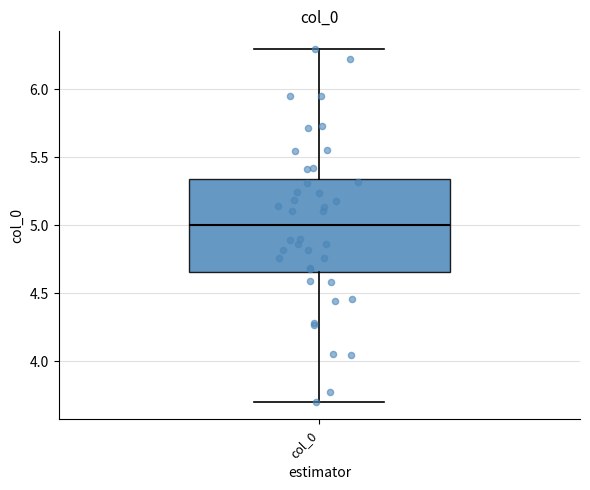

Where is the upper edge of the box for col_0 on the y-axis? The values are not printed on the chart, so give them approximately, as read against the axis.

5.35